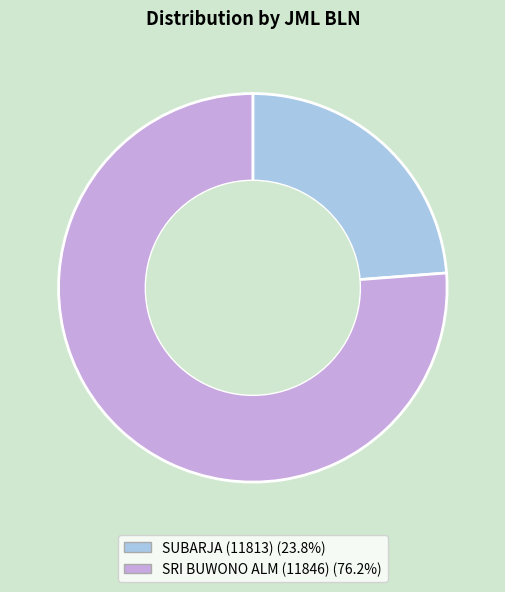

Is there any slice that represents more than half of the pie?

Yes